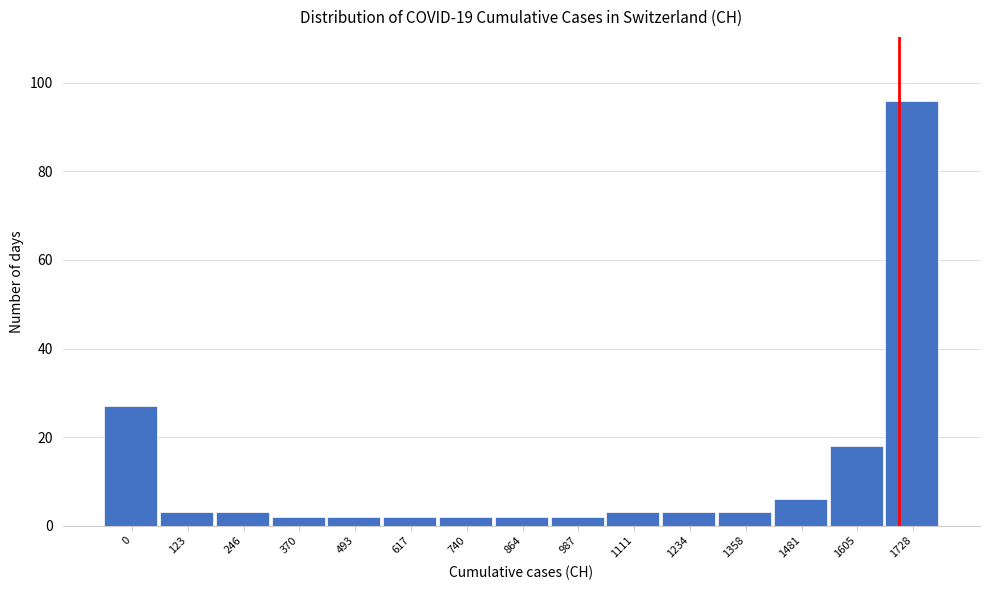

Reading left to right, extract all data points from this chart.

0=27	123=3	246=3	370=2	493=2	617=2	740=2	864=2	987=2	1111=3	1234=3	1358=3	1481=6	1605=18	1728=96